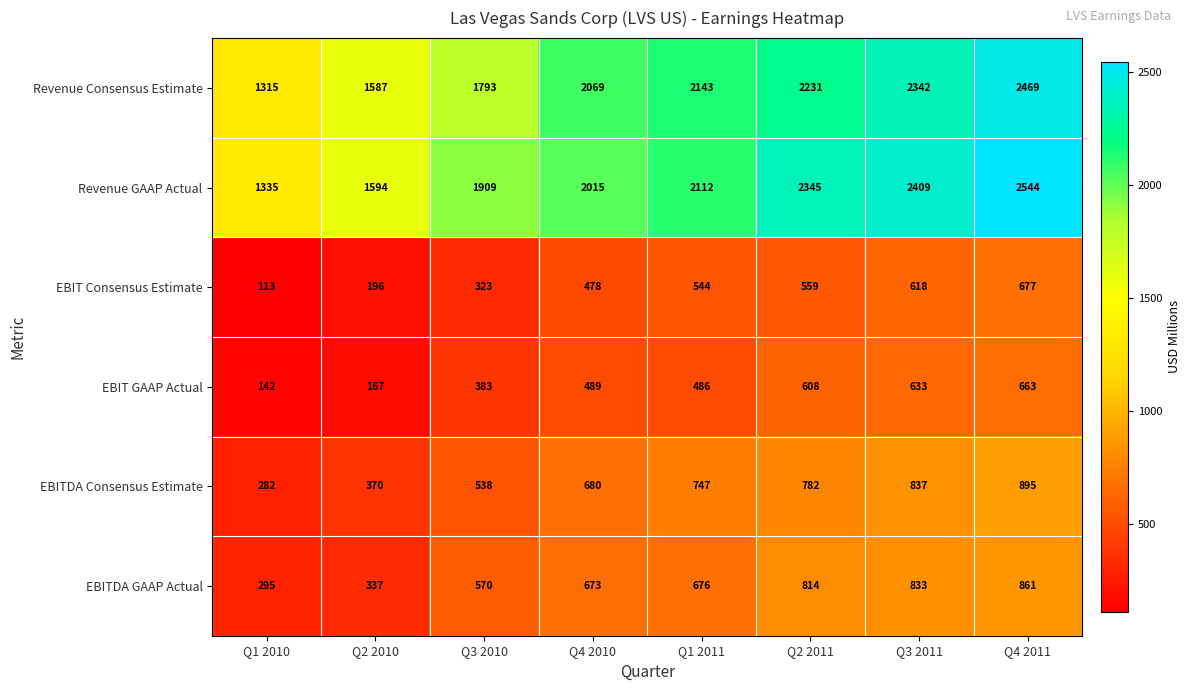

The value of EBIT GAAP Actual at Q4 2010 is 489. True or false?

True